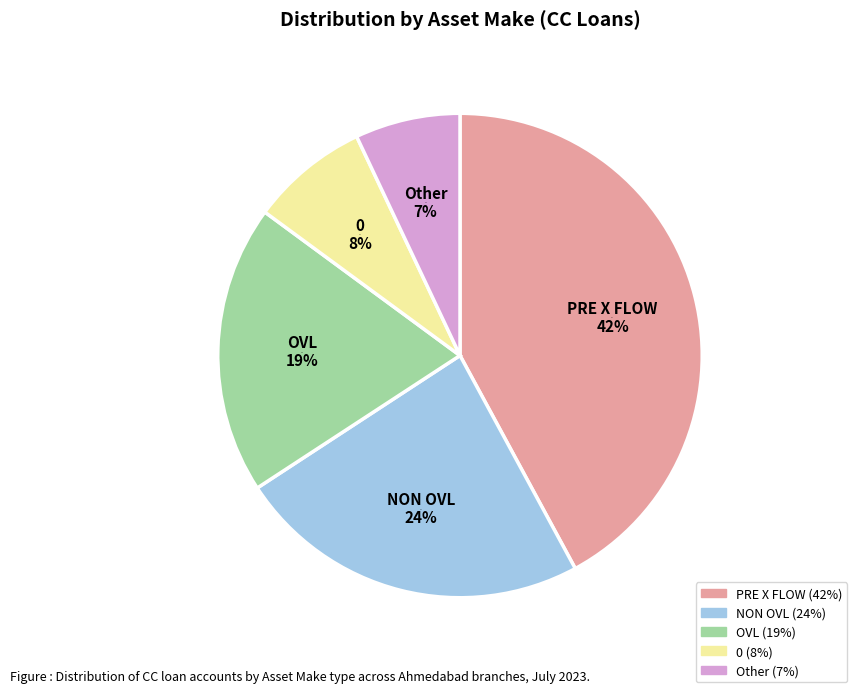

Which slice is the smallest?

Other